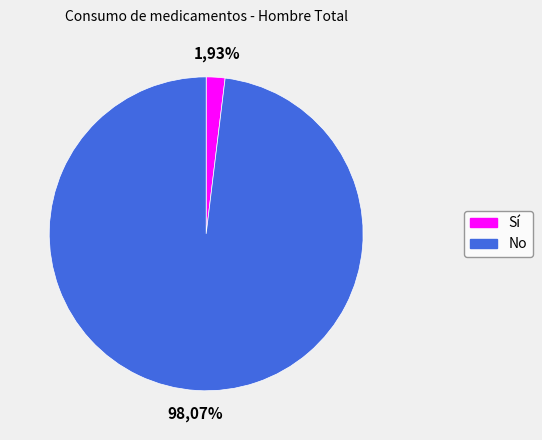

Count the number of slices in the pie.

2